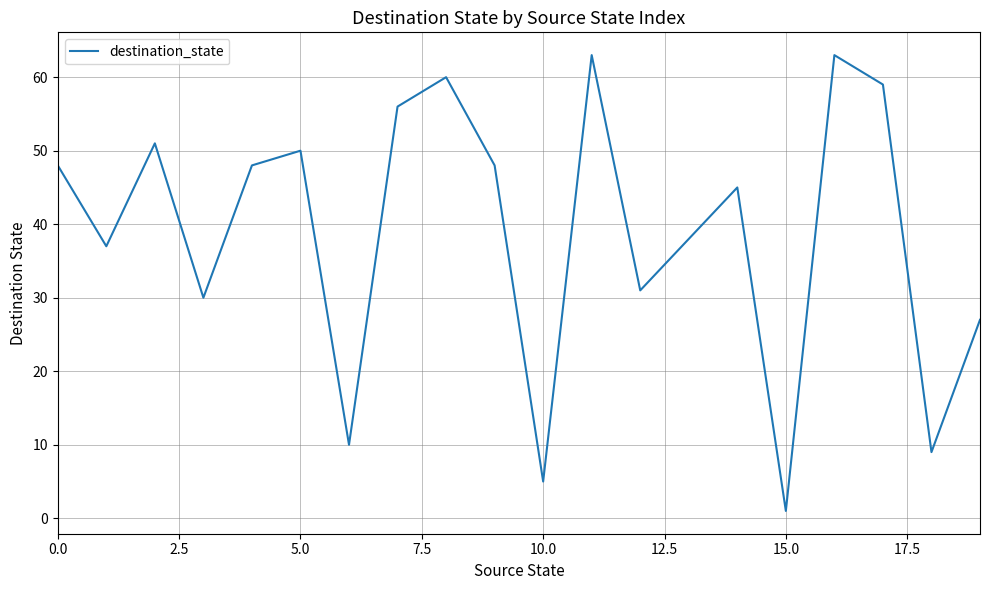

Count the number of categories in the chart.

20